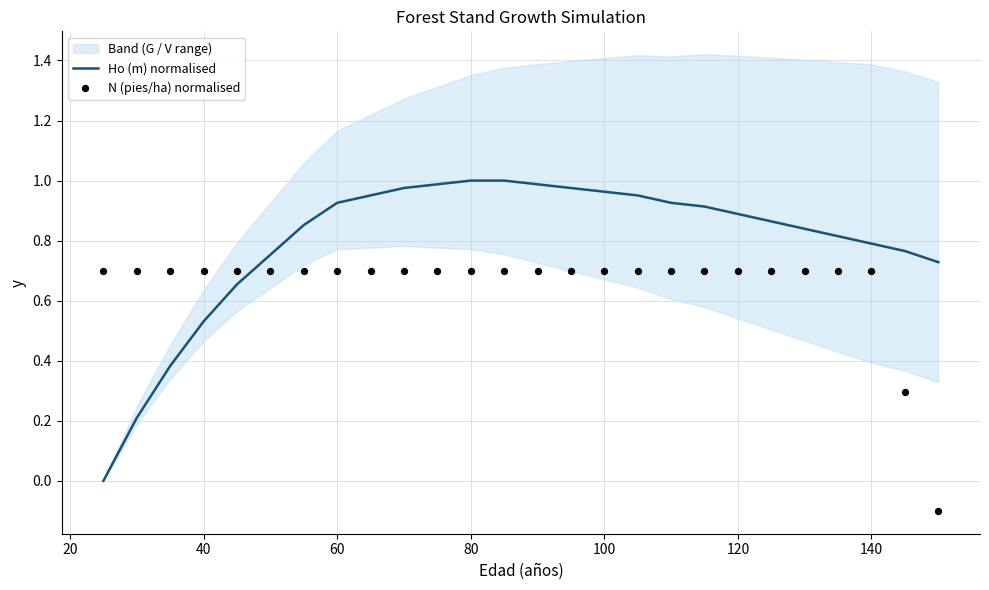

The Ho (m) normalised series shows 0.2 at 100. True or false?

False